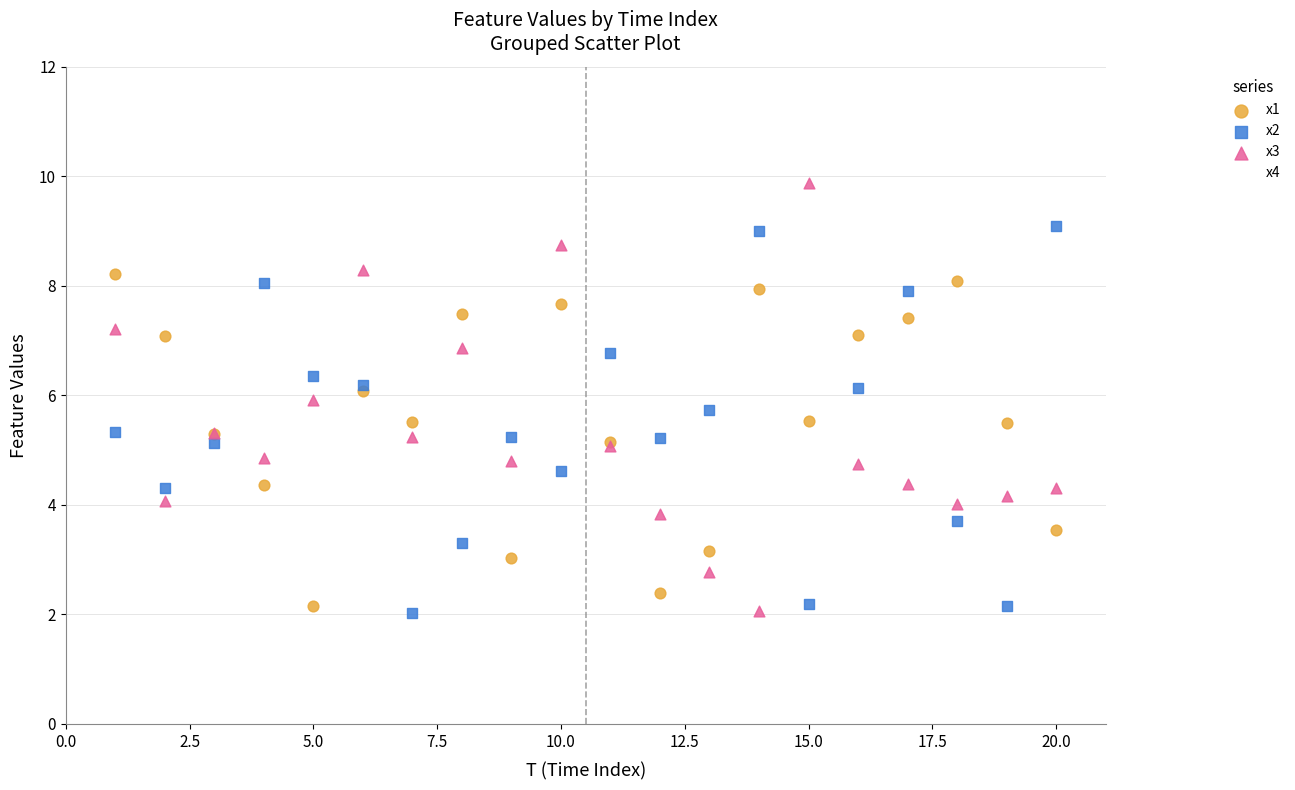

Which series contains the highest Y value?

x3